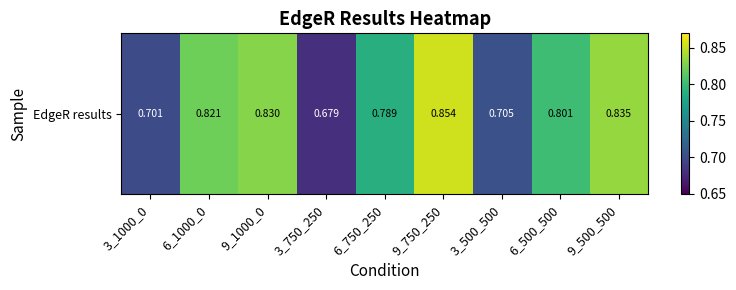

At which label is the value closest to 0?

3_750_250